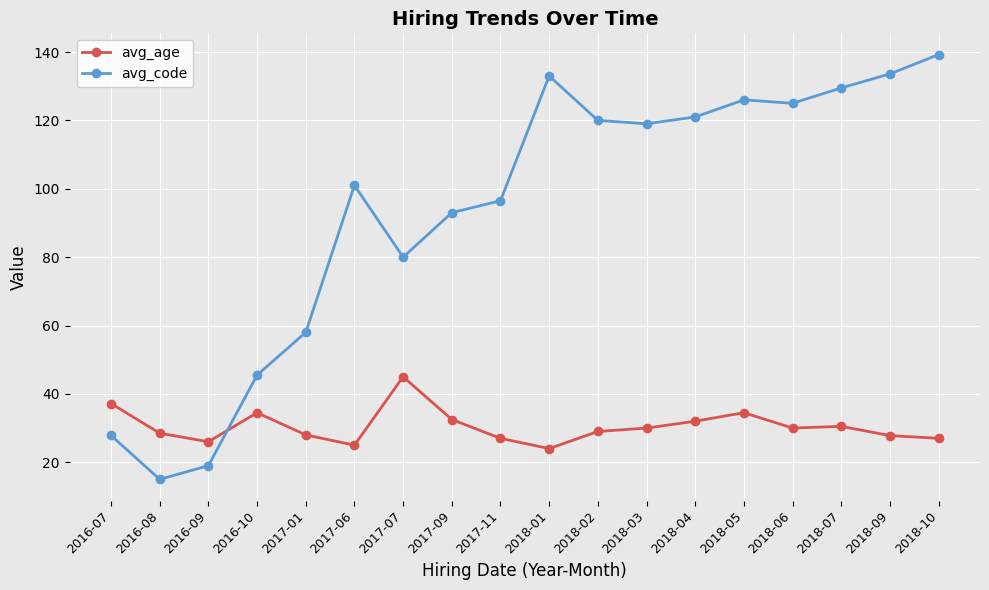

What is the smallest value displayed?

15.0